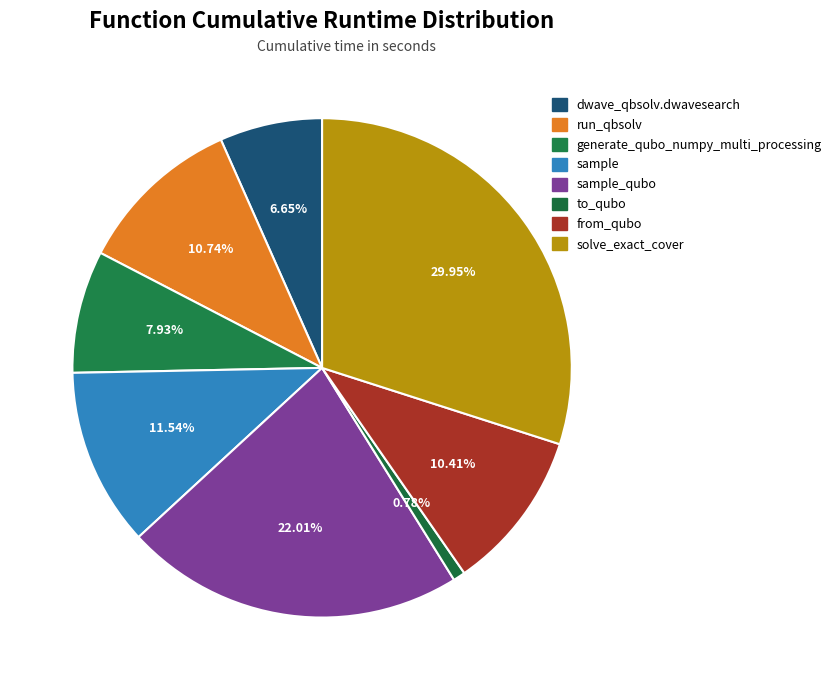

Count the number of slices in the pie.

8